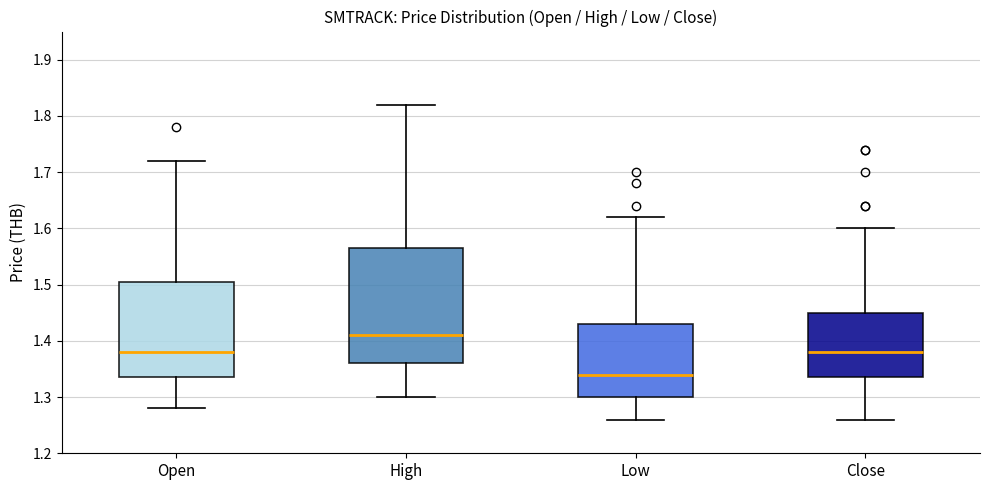

Which box is the tallest, from its lower edge to its upper edge?

High